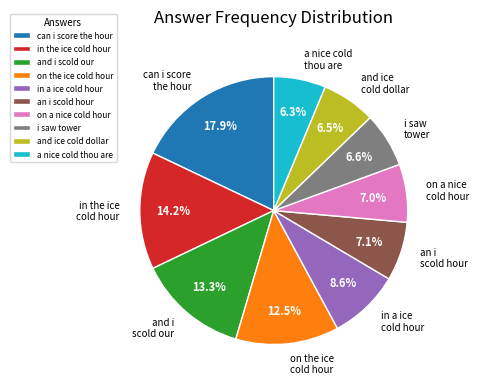

Which slice is the largest?

can i score the hour